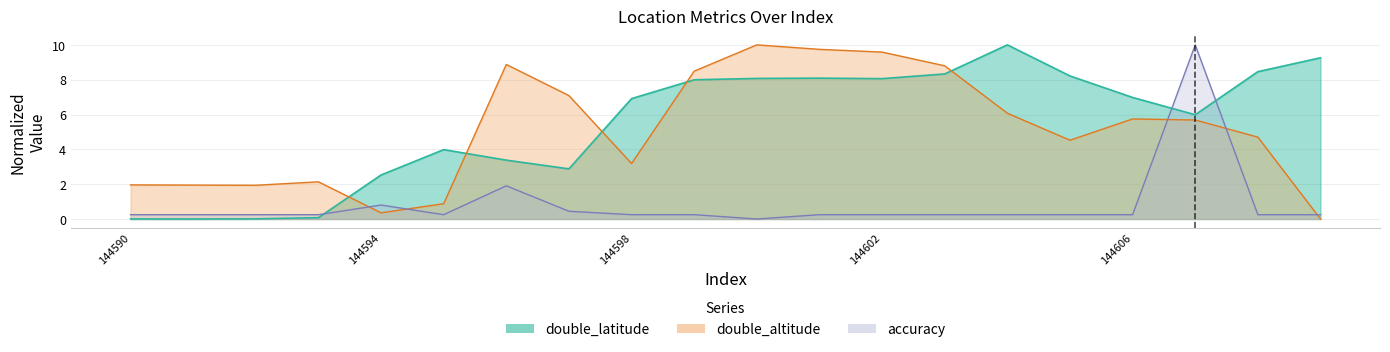

What is the greatest value displayed?

10.0